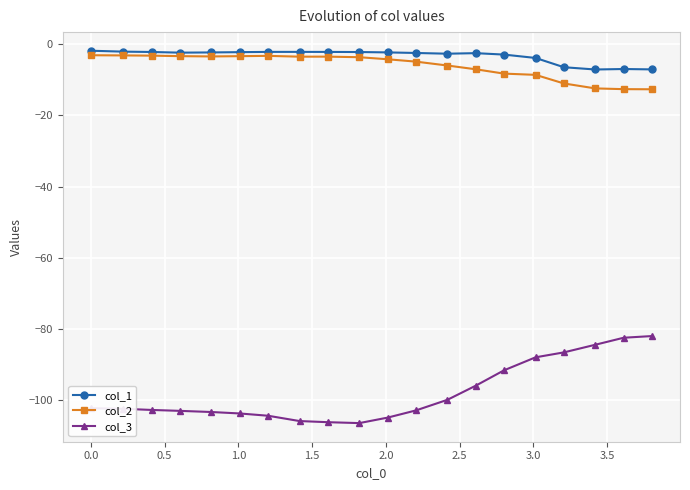

What is the value of the col_1 point at the 18th from the left?

-7.1